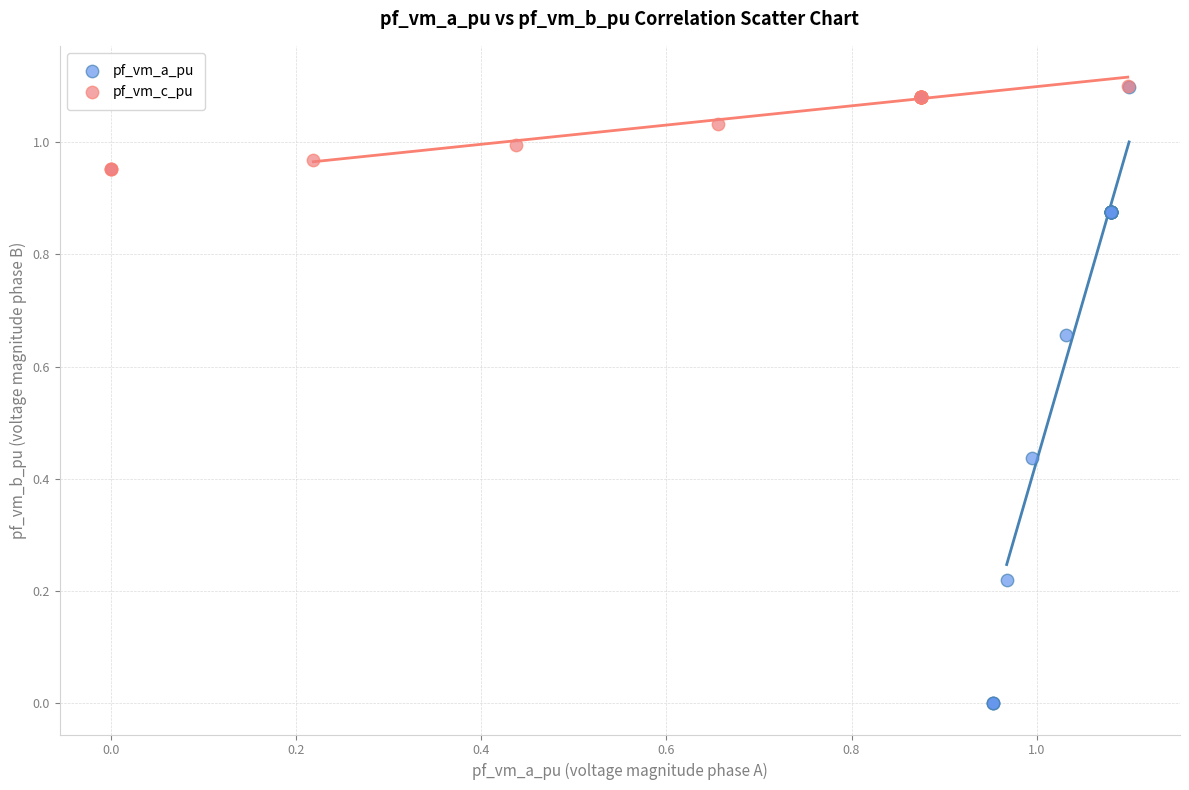

What are all the series names shown in the legend?

pf_vm_a_pu, pf_vm_c_pu